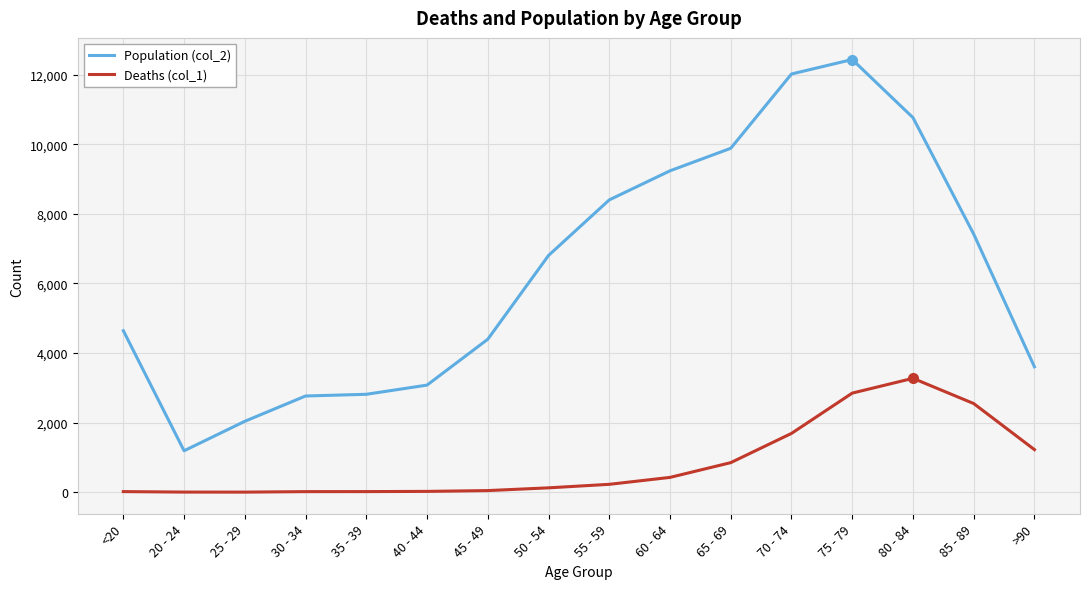

Does the chart display data point markers on the line(s)?

No